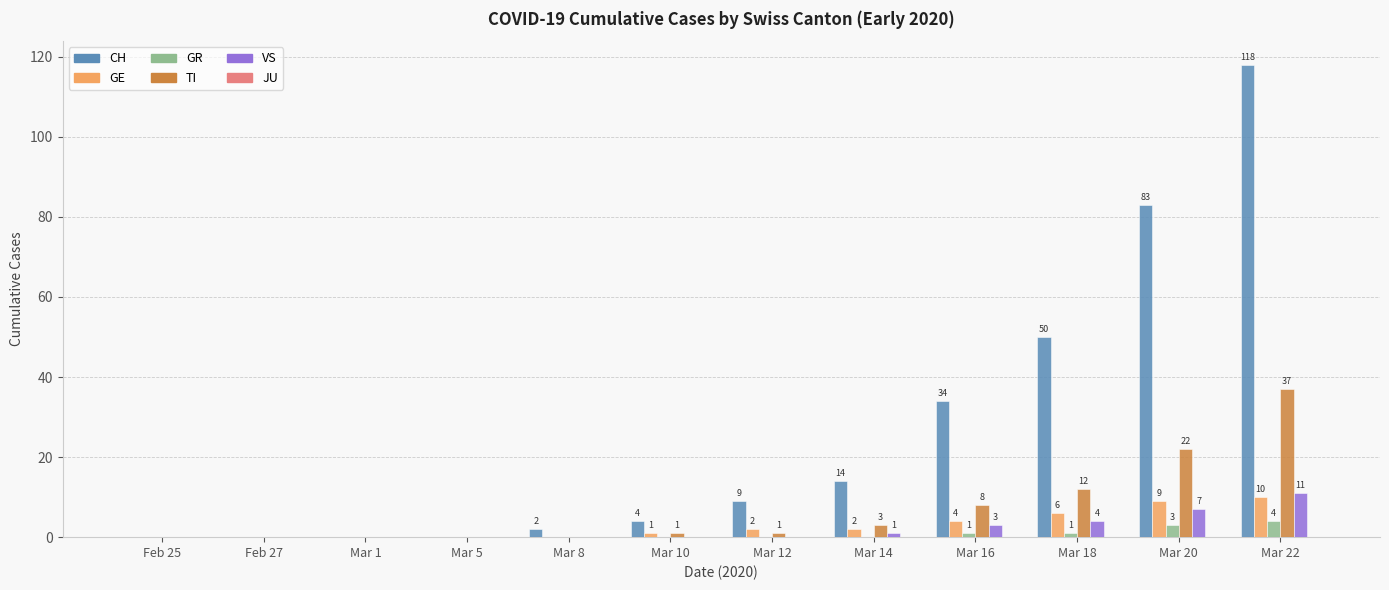

How many categories are shown in the chart?

12